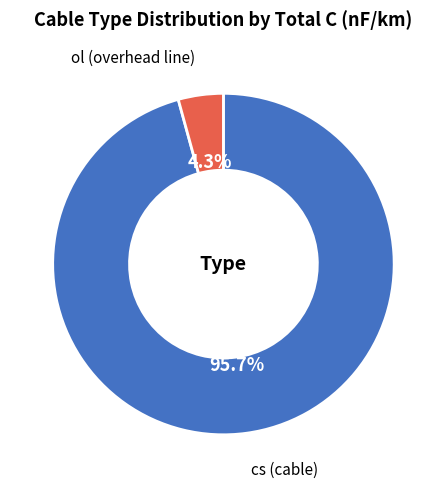

Is there a majority slice in this chart?

Yes